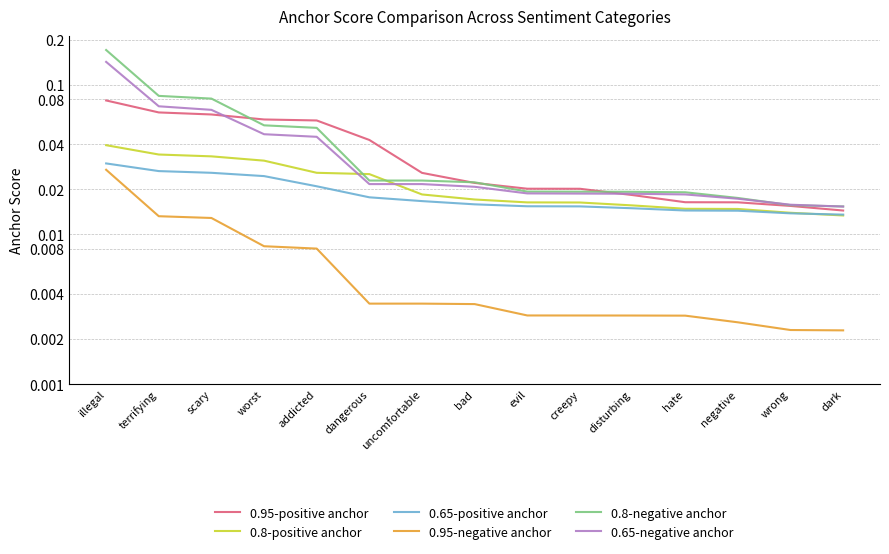

Reading left to right, what are all the values shown in this chart?

0.95-positive anchor: 0.1	0.1	0.1	0.1	0.1	0.0	0.0	0.0	0.0	0.0	0.0	0.0	0.0	0.0	0.0
0.8-positive anchor: 0.0	0.0	0.0	0.0	0.0	0.0	0.0	0.0	0.0	0.0	0.0	0.0	0.0	0.0	0.0
0.65-positive anchor: 0.0	0.0	0.0	0.0	0.0	0.0	0.0	0.0	0.0	0.0	0.0	0.0	0.0	0.0	0.0
0.95-negative anchor: 0.0	0.0	0.0	0.0	0.0	0.0	0.0	0.0	0.0	0.0	0.0	0.0	0.0	0.0	0.0
0.8-negative anchor: 0.2	0.1	0.1	0.1	0.1	0.0	0.0	0.0	0.0	0.0	0.0	0.0	0.0	0.0	0.0
0.65-negative anchor: 0.1	0.1	0.1	0.0	0.0	0.0	0.0	0.0	0.0	0.0	0.0	0.0	0.0	0.0	0.0